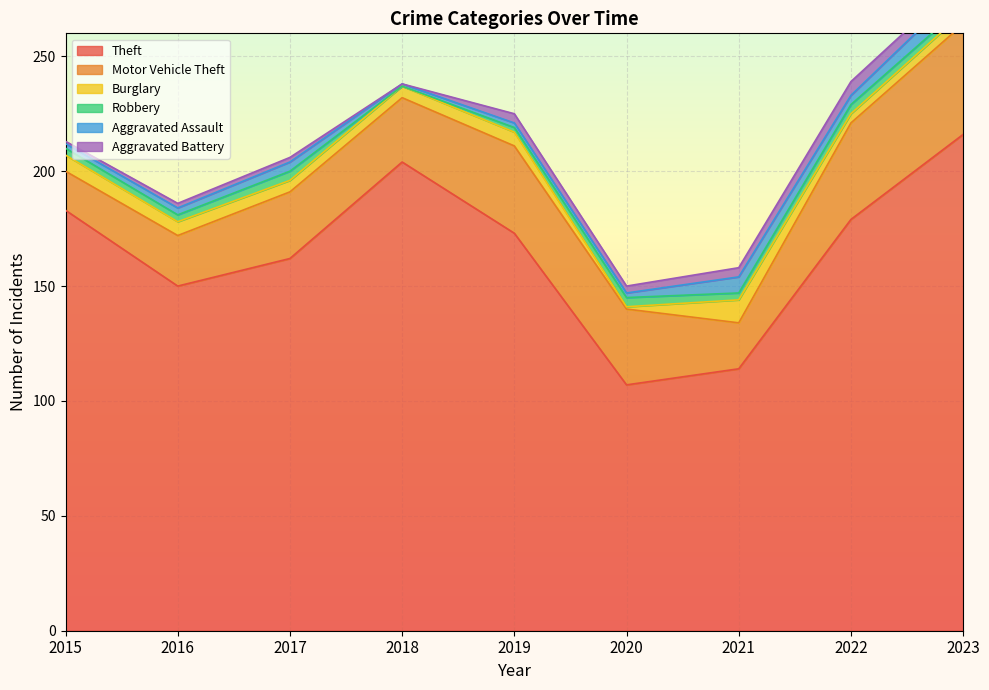

Which series has the widest spread of values?

Theft